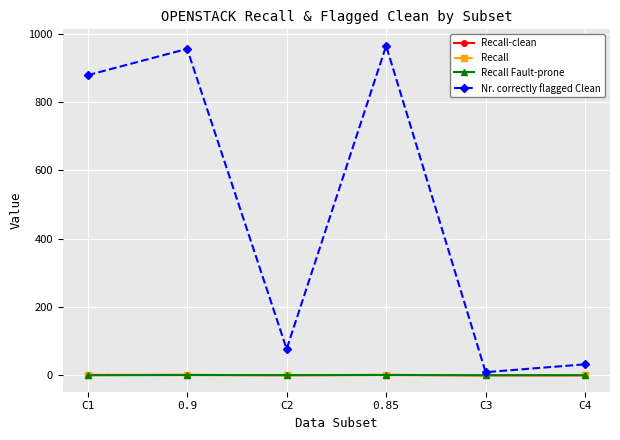

What is the average value of the Recall Fault-prone series?

0.4